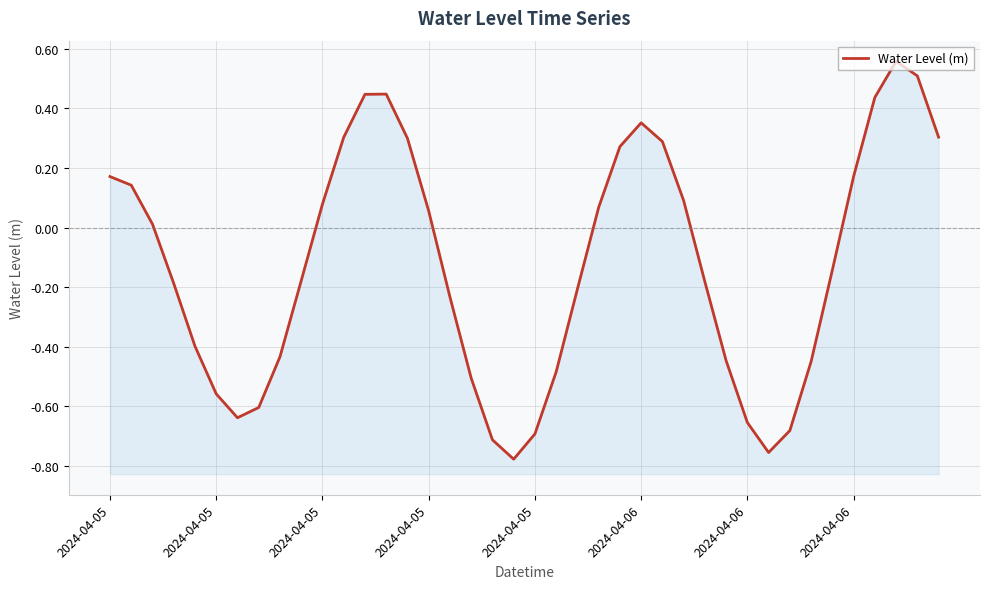

Which label corresponds to the largest value in the chart?

37